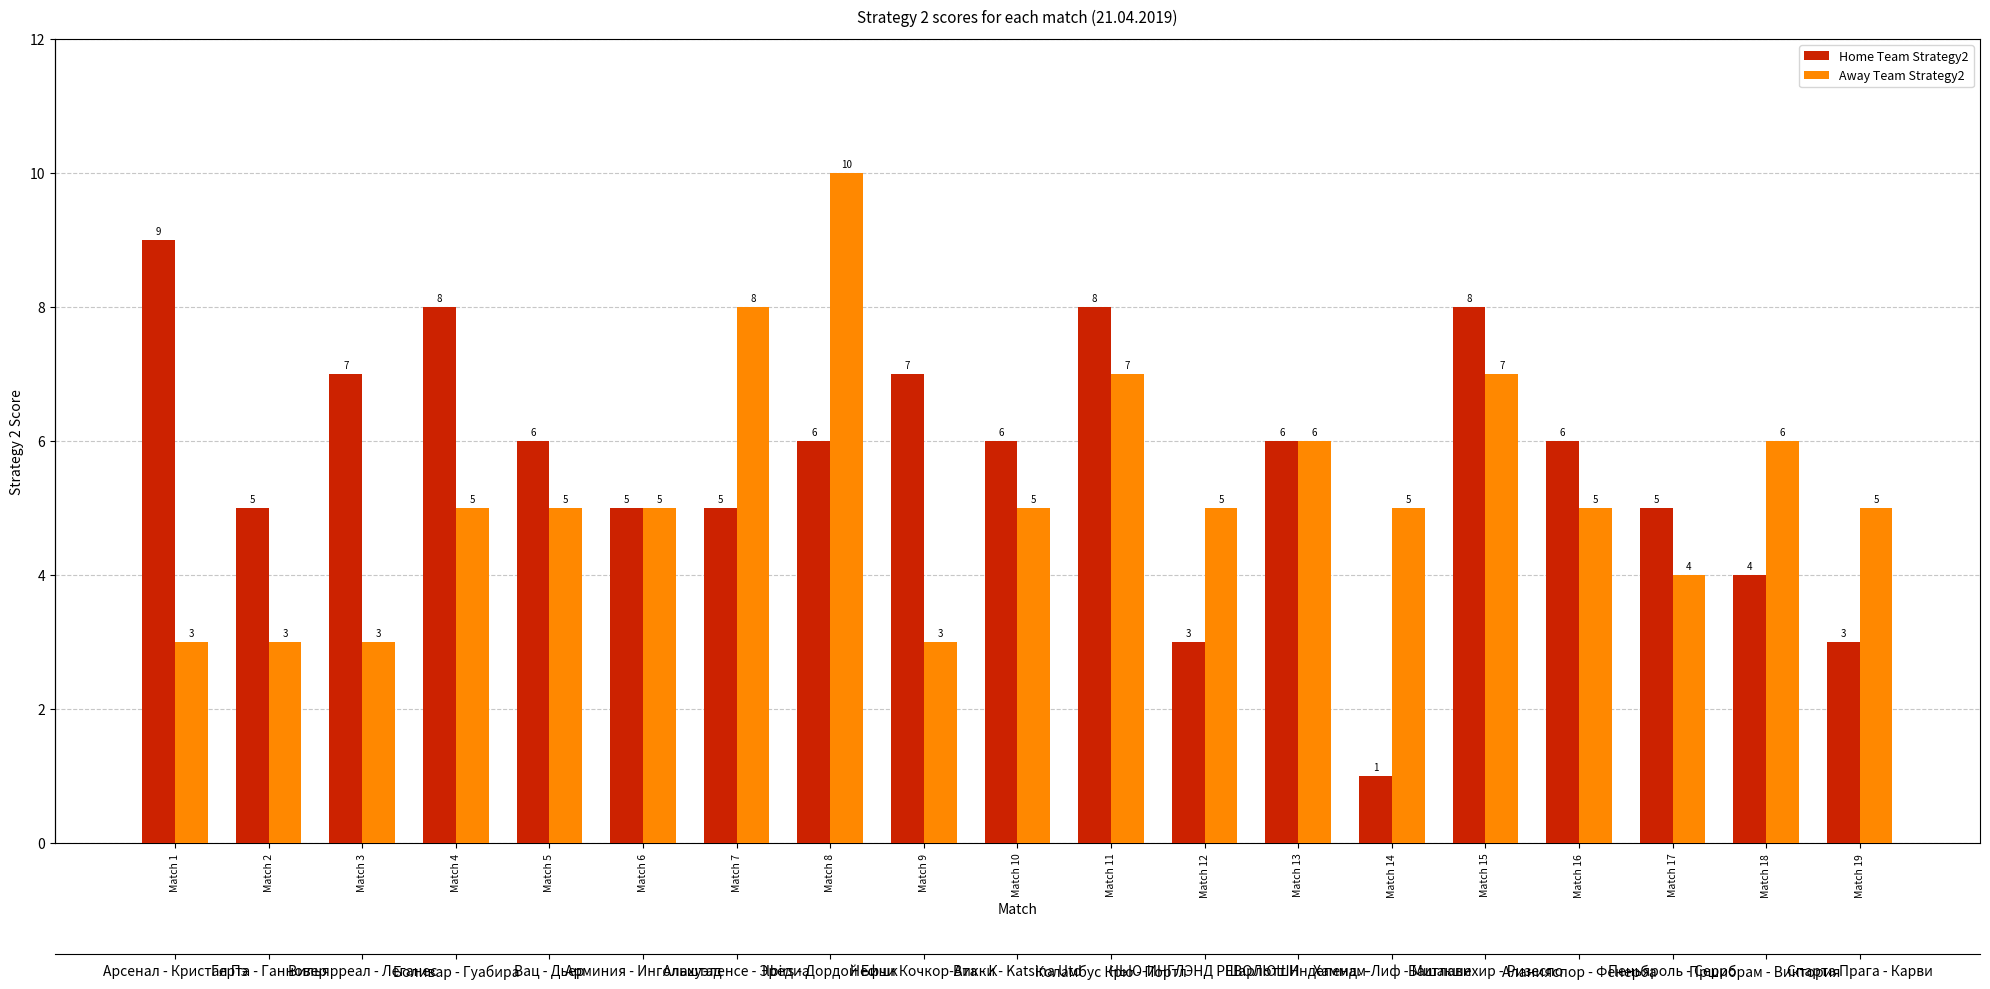

Are the bars horizontal?

No